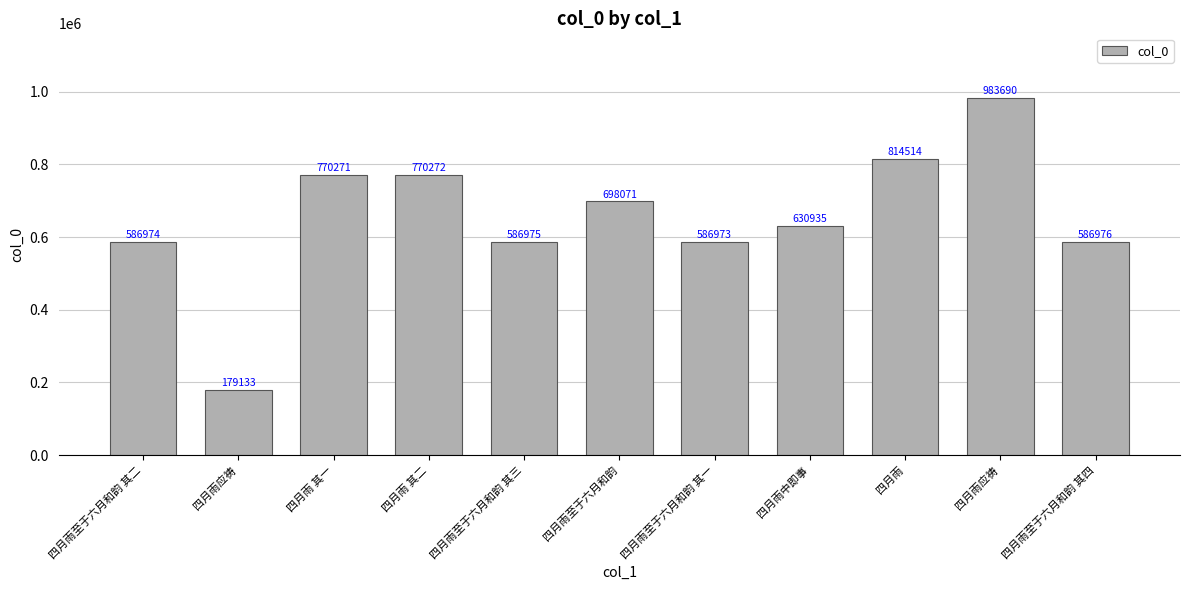

What is the average value?

654071